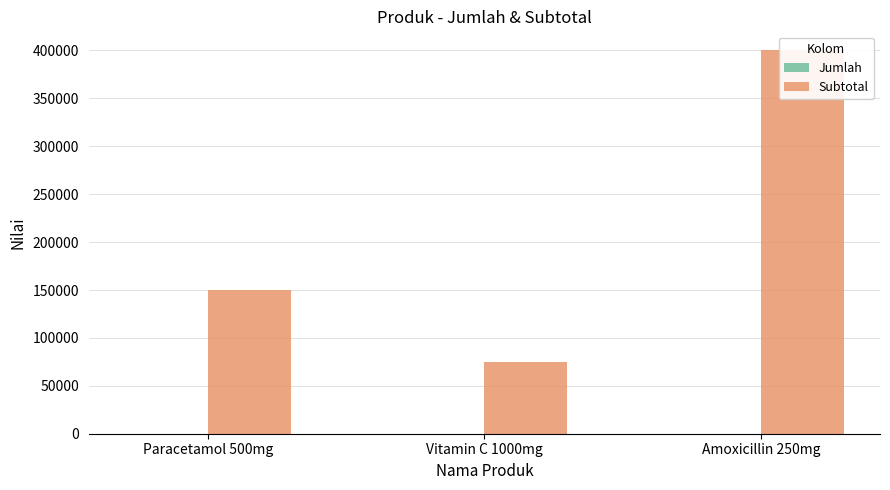

What are all the series names shown in the legend?

Jumlah, Subtotal